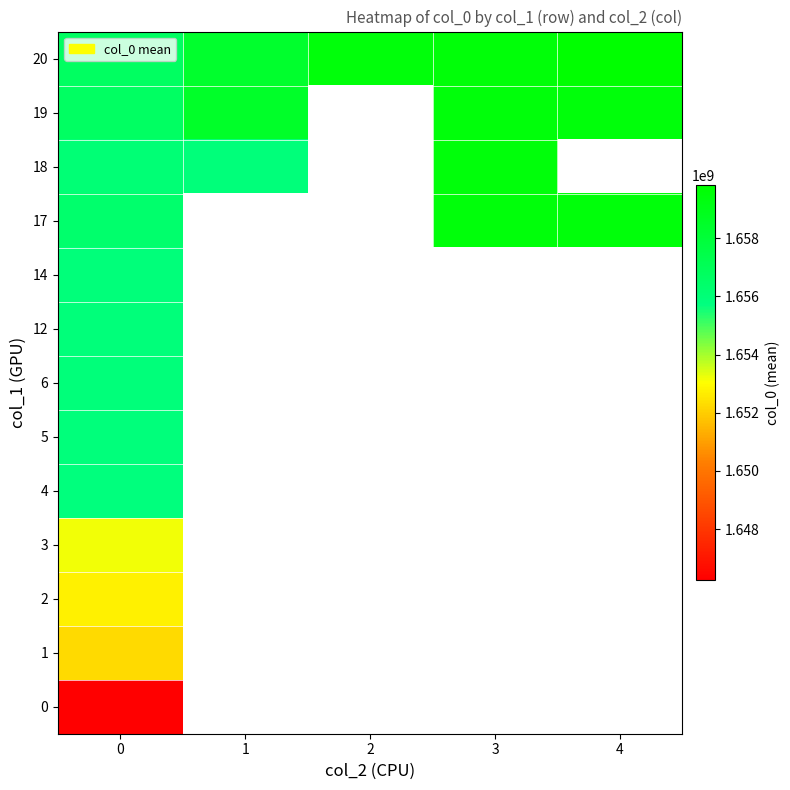

What is the spread (max minus min) of values at 0?

10443948.0